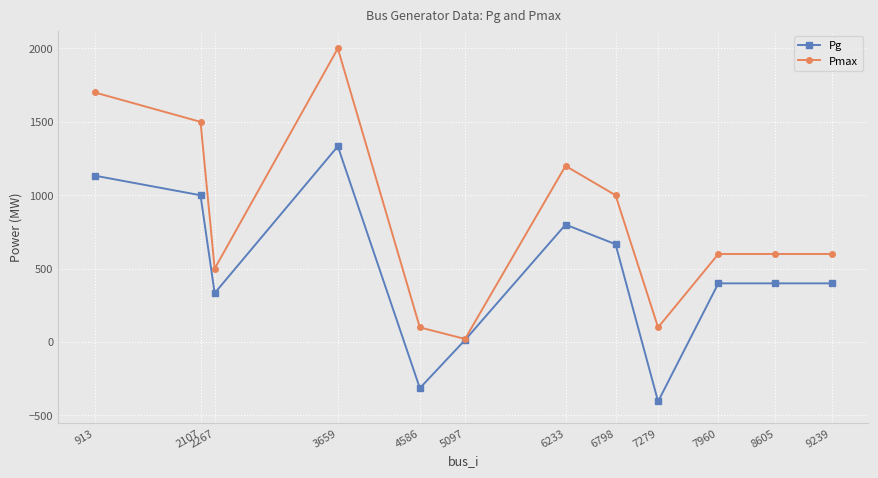

Where is the first local minimum for Pg?

2267